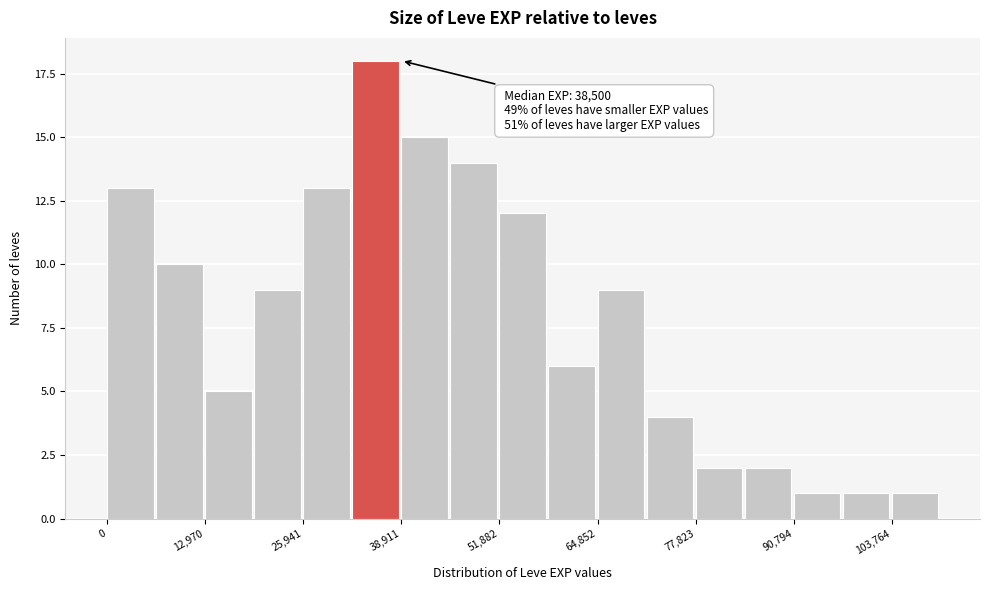

Read against the x-axis, roughly where is the centre of the tallest bar?

36000